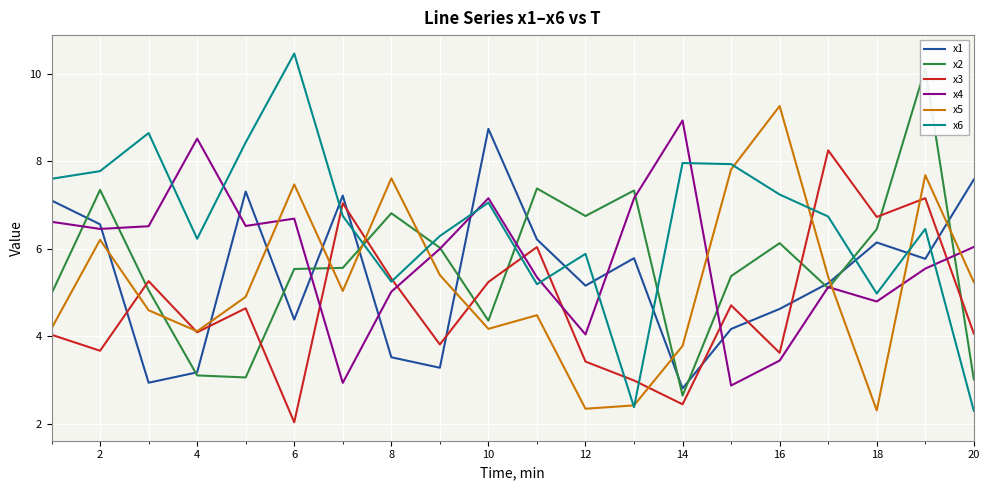

Which series has the largest total across all categories?

x6